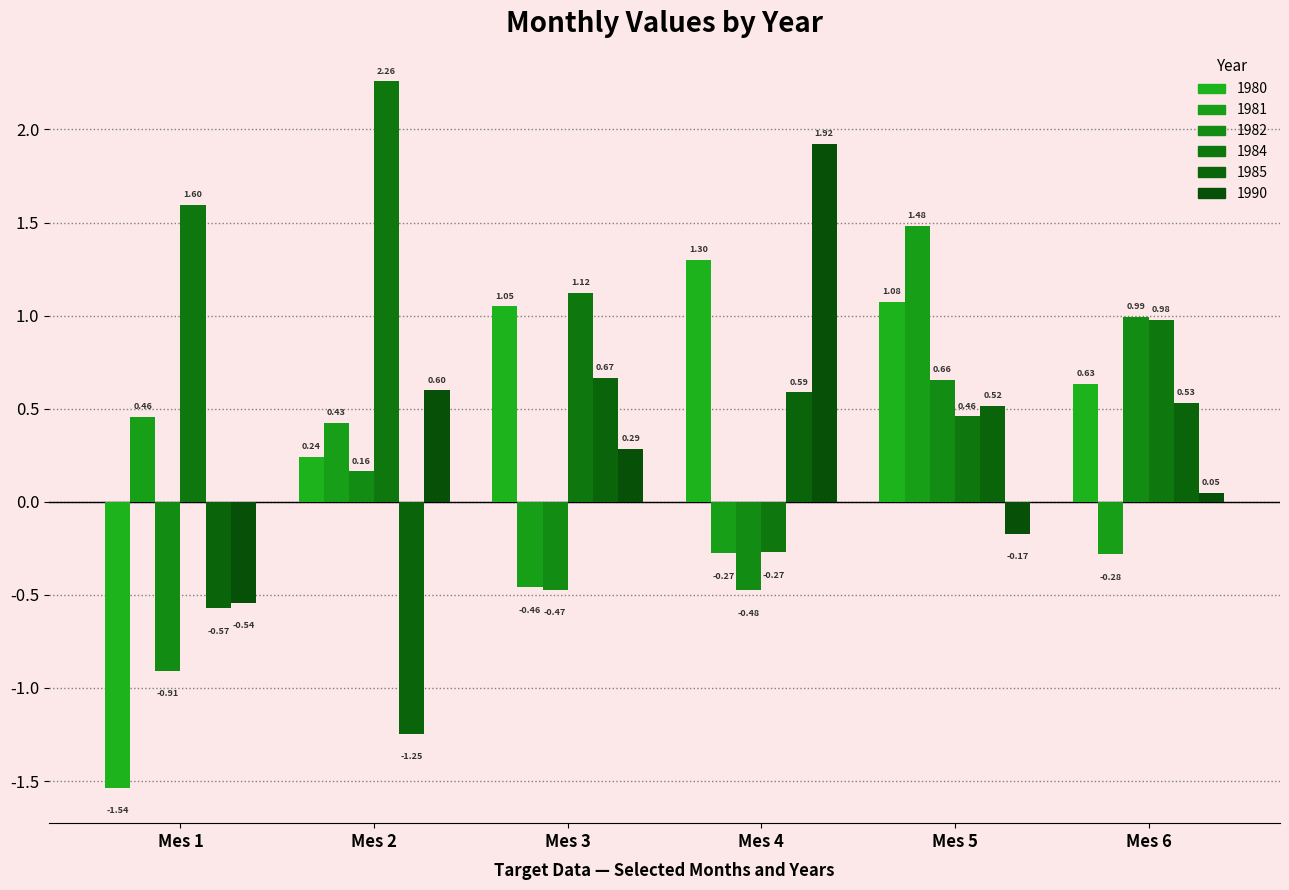

Rank the series by their maximum value, from highest to lowest.

1984, 1990, 1981, 1980, 1982, 1985